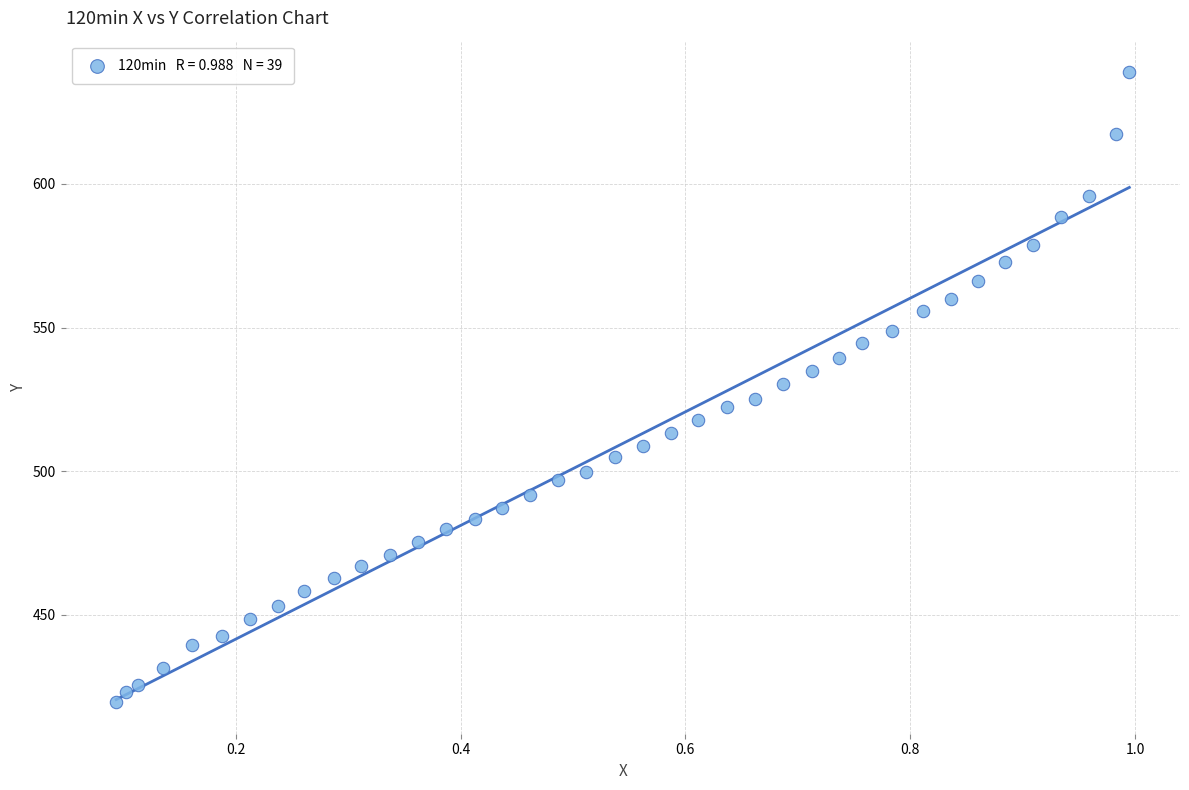

What is the range of Y values (max minus min)?

219.4